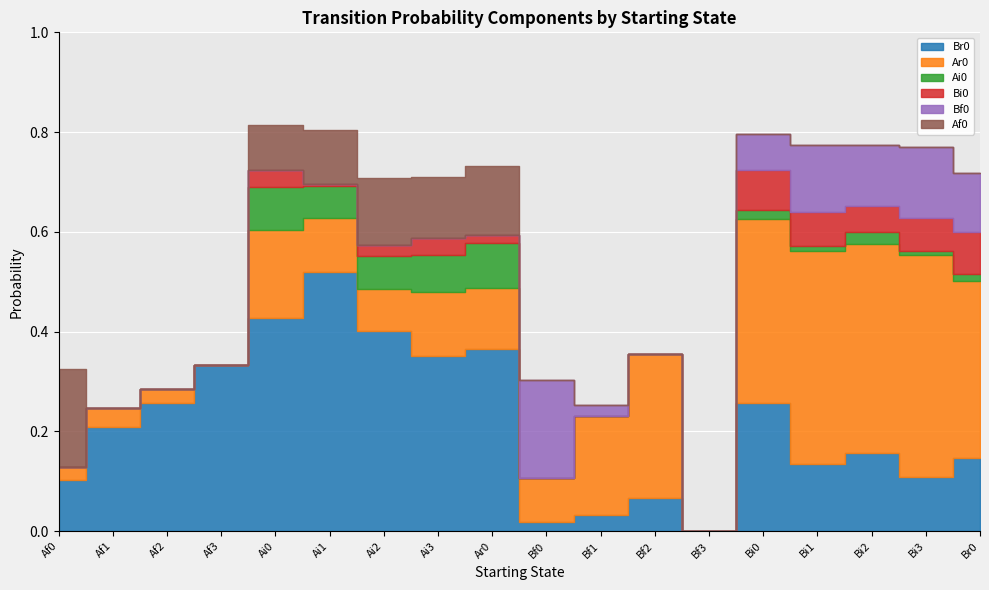

What is the difference between the second highest and minimum values in the Ar0 series?

0.4